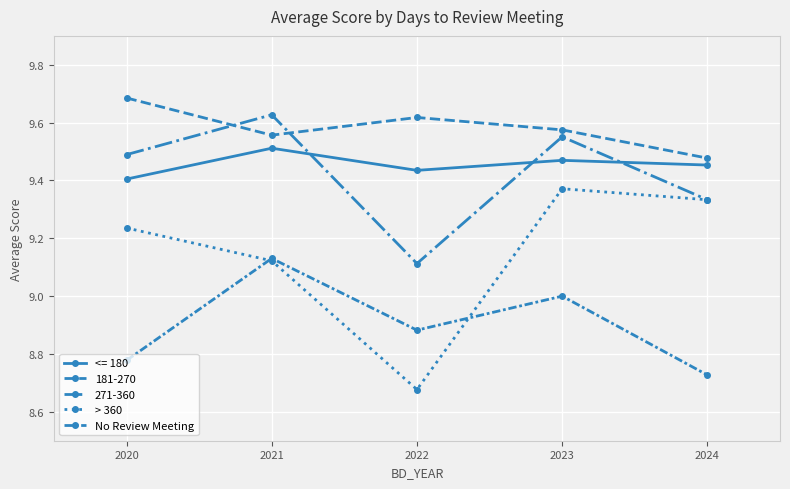

Where is > 360 nearest to the value 9?

2021